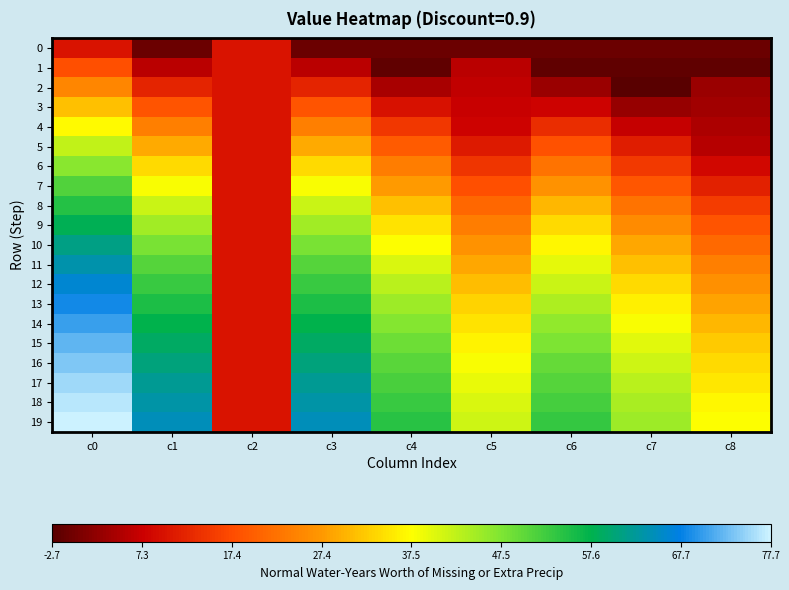

Reading left to right, what are all the values shown in this chart?

0: c0=10.0	c1=-1.0	c2=10.0	c3=-1.0	c4=-1.0	c5=-1.0	c6=-1.0	c7=-1.0	c8=-1.0
1: c0=18.0	c1=6.0	c2=10.0	c3=6.0	c4=-1.9	c5=6.0	c6=-1.9	c7=-1.9	c8=-1.9
2: c0=25.1	c1=12.3	c2=10.0	c3=12.3	c4=4.4	c5=6.6	c6=3.0	c7=-2.7	c8=3.0
3: c0=31.5	c1=18.6	c2=10.0	c3=18.6	c4=9.6	c5=7.2	c6=7.9	c7=2.7	c8=3.8
4: c0=37.2	c1=24.2	c2=10.0	c3=24.2	c4=14.7	c5=7.7	c6=13.3	c7=7.0	c8=4.8
5: c0=42.3	c1=29.3	c2=10.0	c3=29.3	c4=19.3	c5=10.9	c6=18.2	c7=11.2	c8=5.6
6: c0=46.9	c1=33.8	c2=10.0	c3=33.8	c4=23.7	c5=14.3	c6=22.7	c7=15.0	c8=8.6
7: c0=51.0	c1=37.9	c2=10.0	c3=37.9	c4=27.7	c5=17.7	c6=26.7	c7=18.9	c8=11.9
8: c0=54.7	c1=41.6	c2=10.0	c3=41.6	c4=31.4	c5=20.9	c6=30.4	c7=22.4	c8=15.3
9: c0=58.1	c1=45.0	c2=10.0	c3=45.0	c4=34.7	c5=23.9	c6=33.7	c7=25.7	c8=18.4
10: c0=61.1	c1=48.0	c2=10.0	c3=48.0	c4=37.8	c5=26.6	c6=36.7	c7=28.7	c8=21.3
11: c0=63.8	c1=50.7	c2=10.0	c3=50.7	c4=40.5	c5=29.0	c6=39.5	c7=31.4	c8=24.0
12: c0=66.2	c1=53.1	c2=10.0	c3=53.1	c4=42.9	c5=31.2	c6=41.9	c7=33.9	c8=26.4
13: c0=68.4	c1=55.3	c2=10.0	c3=55.3	c4=45.1	c5=33.2	c6=44.1	c7=36.1	c8=28.6
14: c0=70.4	c1=57.3	c2=10.0	c3=57.3	c4=47.1	c5=34.9	c6=46.1	c7=38.0	c8=30.5
15: c0=72.2	c1=59.1	c2=10.0	c3=59.1	c4=48.9	c5=36.5	c6=47.8	c7=39.8	c8=32.3
16: c0=73.8	c1=60.7	c2=10.0	c3=60.7	c4=50.5	c5=38.0	c6=49.4	c7=41.4	c8=33.9
17: c0=75.2	c1=62.1	c2=10.0	c3=62.1	c4=51.9	c5=39.3	c6=50.9	c7=42.9	c8=35.3
18: c0=76.5	c1=63.4	c2=10.0	c3=63.4	c4=53.2	c5=40.4	c6=52.2	c7=44.2	c8=36.6
19: c0=77.7	c1=64.6	c2=10.0	c3=64.6	c4=54.4	c5=41.5	c6=53.3	c7=45.3	c8=37.7